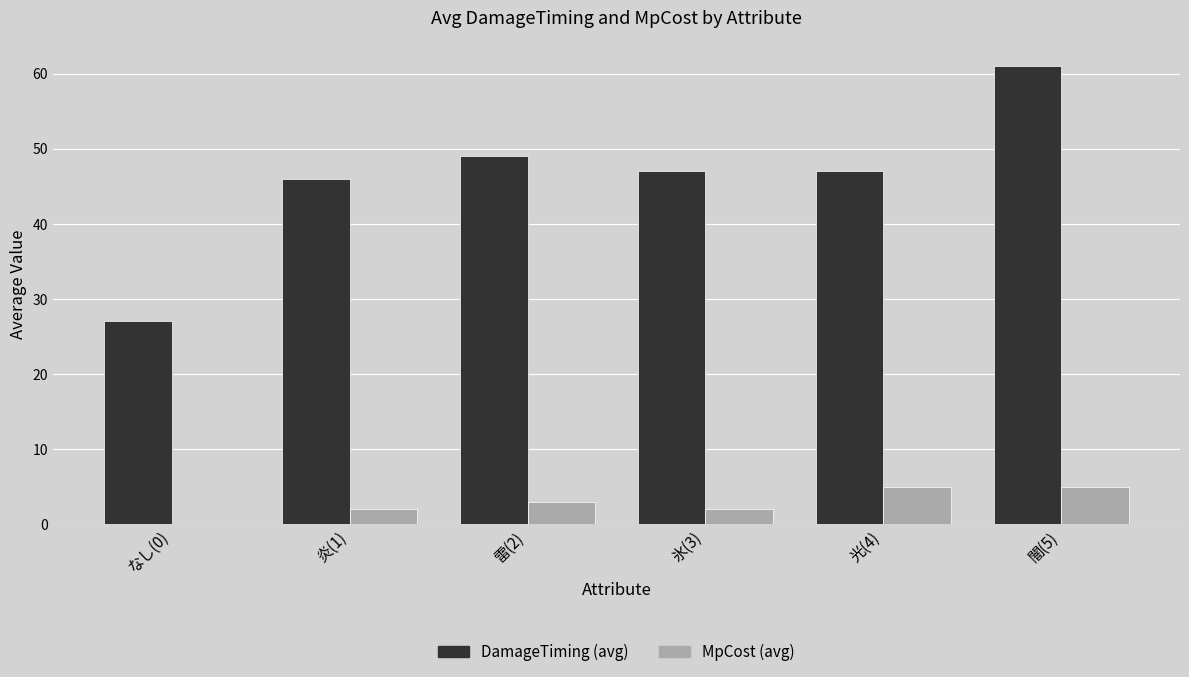

At which category is the sum across all series the highest?

闇(5)